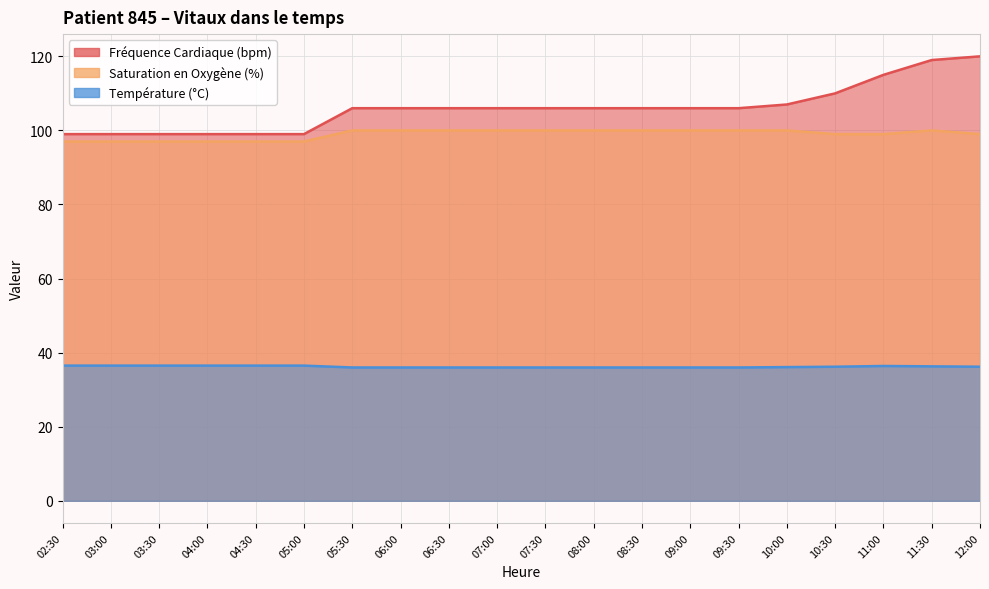

Which series changed the most between 04:30 and 07:00?

Fréquence Cardiaque (bpm)